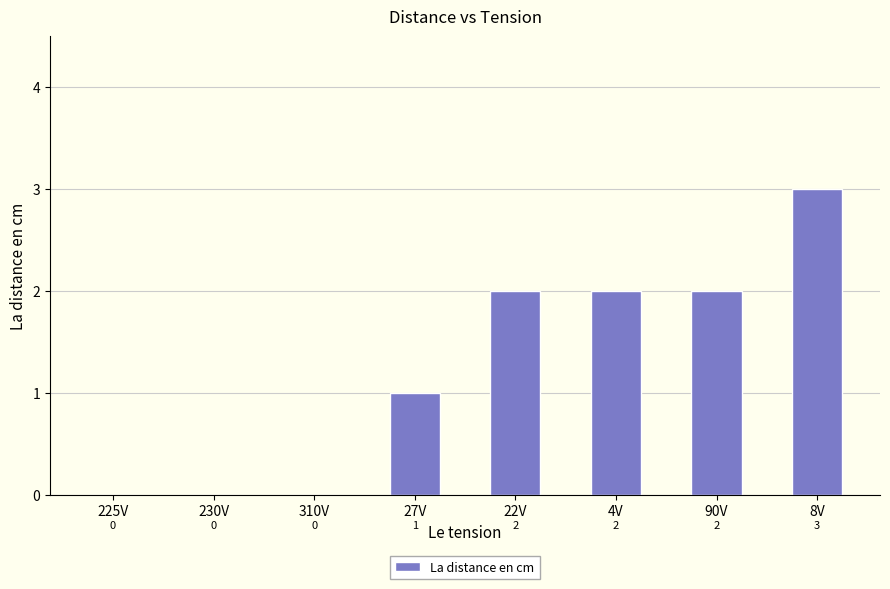

Reading left to right, what are all the values shown in this chart?

225V=0	230V=0	310V=0	27V=1	22V=2	4V=2	90V=2	8V=3